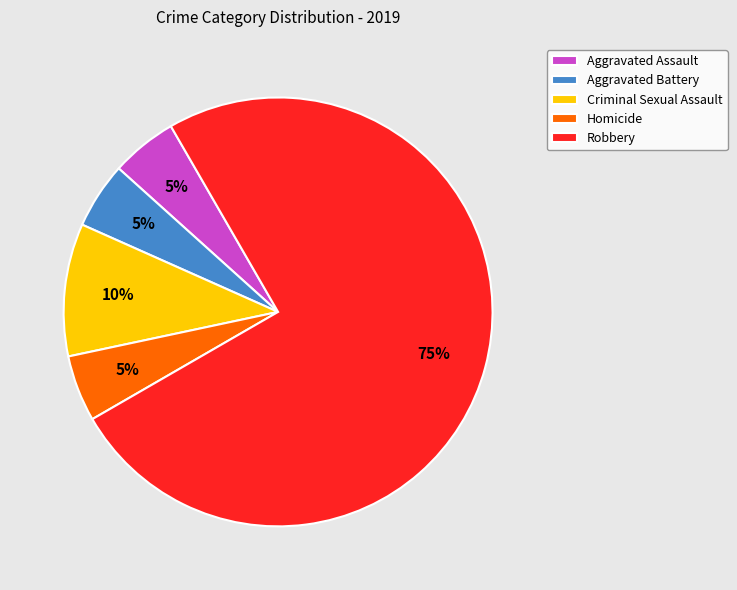

True or false: Homicide accounts for 1% of the total.

False